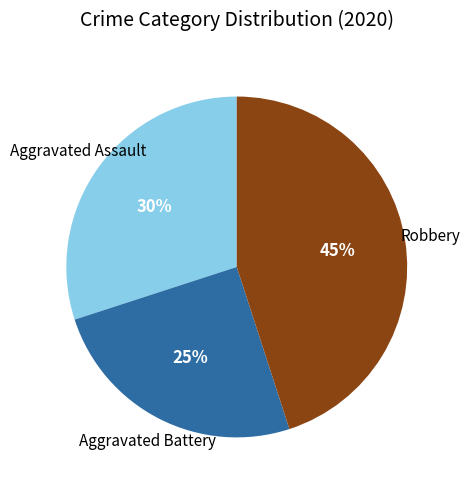

Does any single category account for the majority?

No